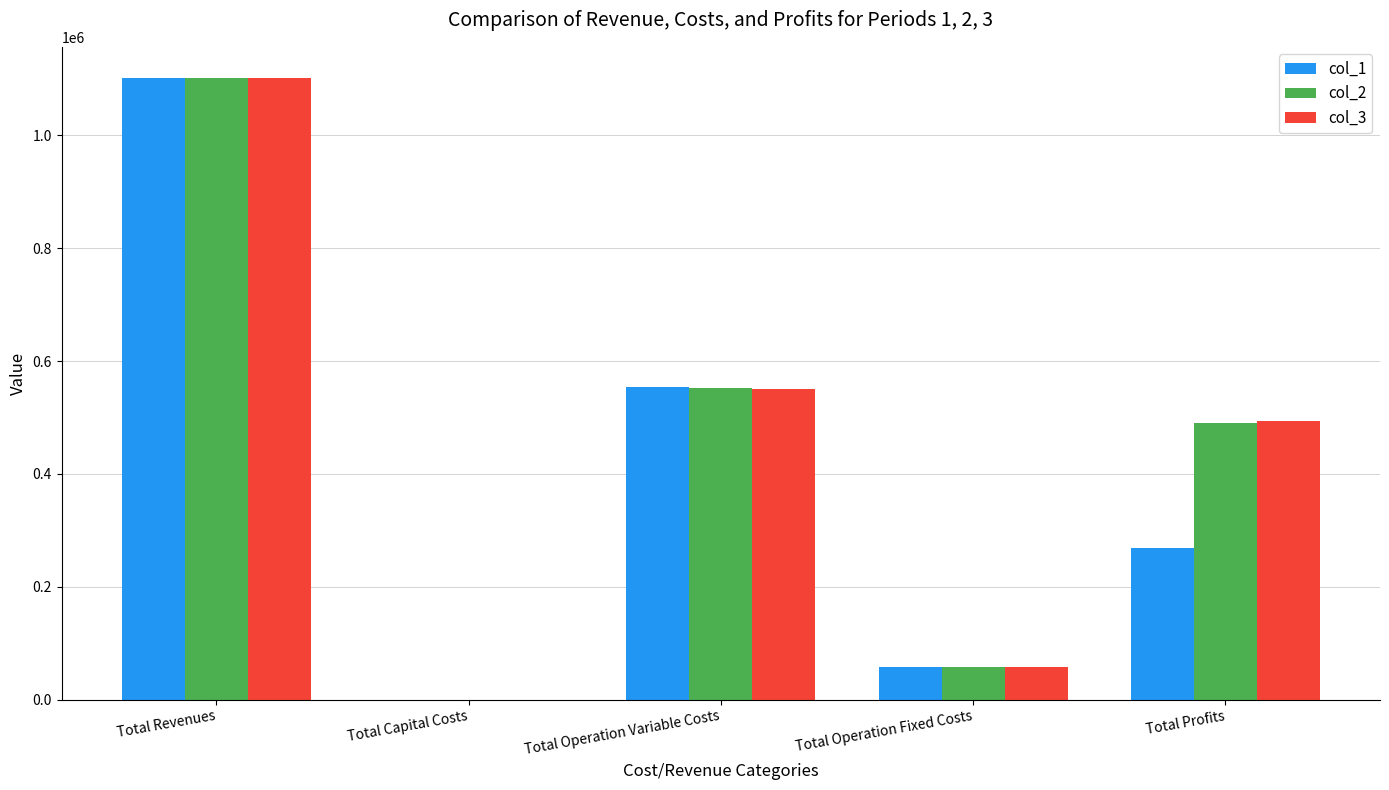

Which category has the highest value across all series?

Total Revenues